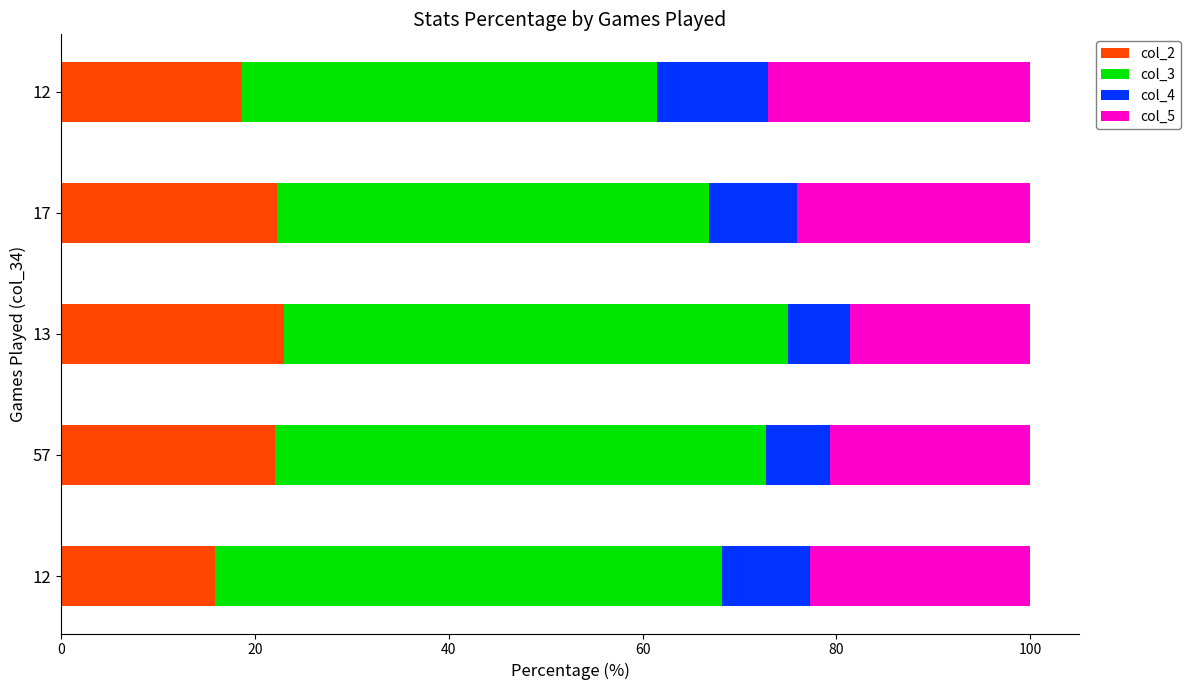

What are all the series names shown in the legend?

col_2, col_3, col_4, col_5